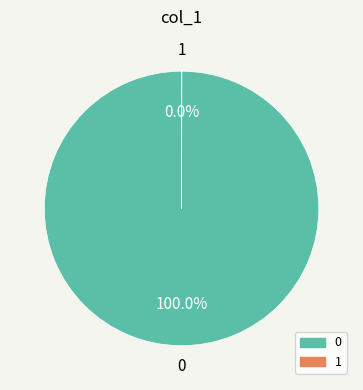

Is it true that 0 is 86% of the pie?

False